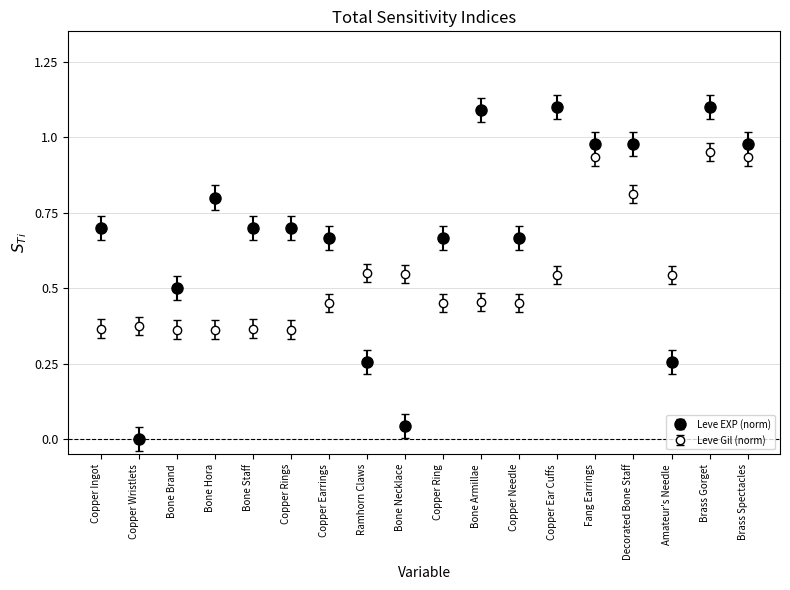

Count the number of data series in this chart.

2